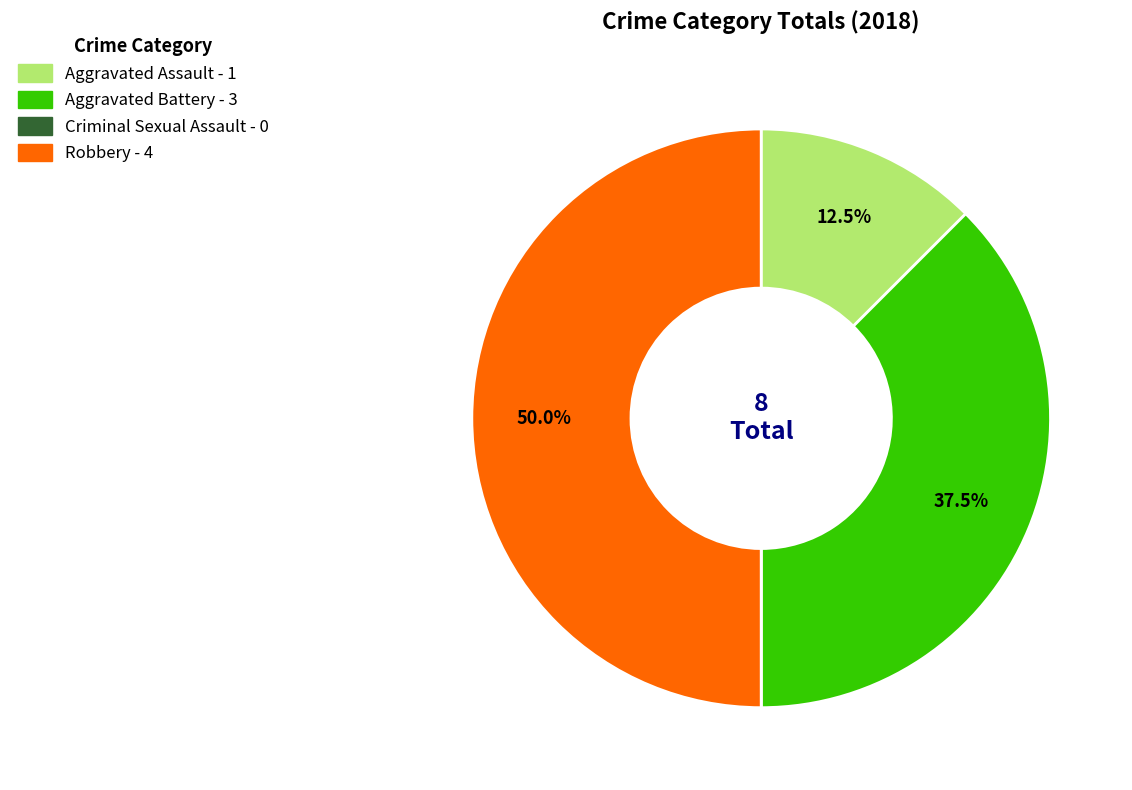

Which has a higher value, Aggravated Battery or Robbery?

Robbery